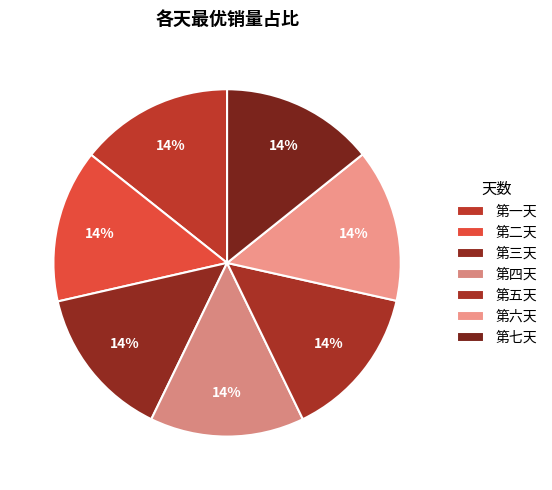

Which category has the biggest portion of the pie?

第四天